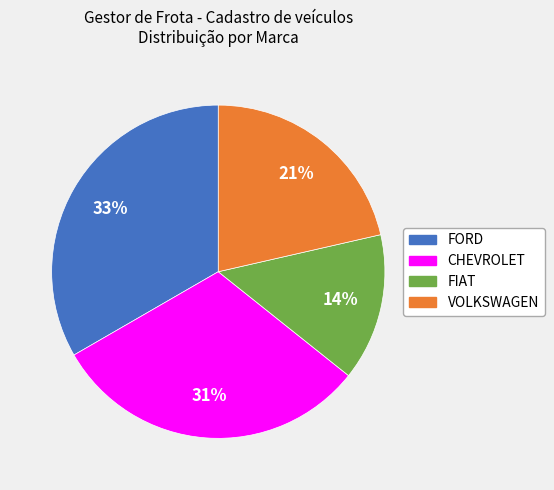

What is the ratio of the value at FIAT to the value at VOLKSWAGEN?

0.7